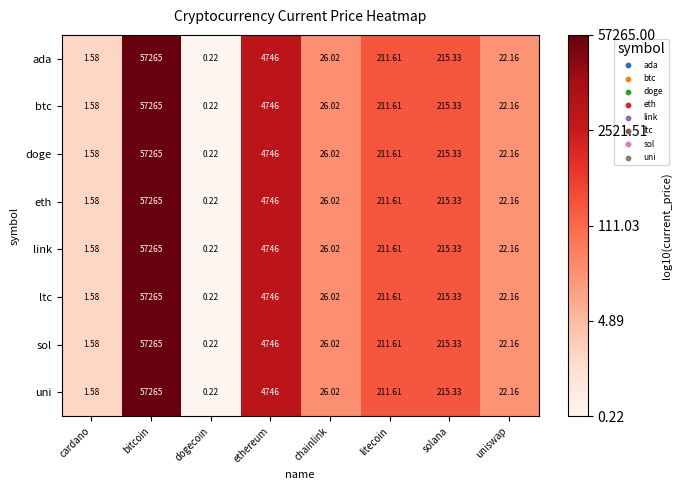

At which category is the sum across all series the highest?

bitcoin